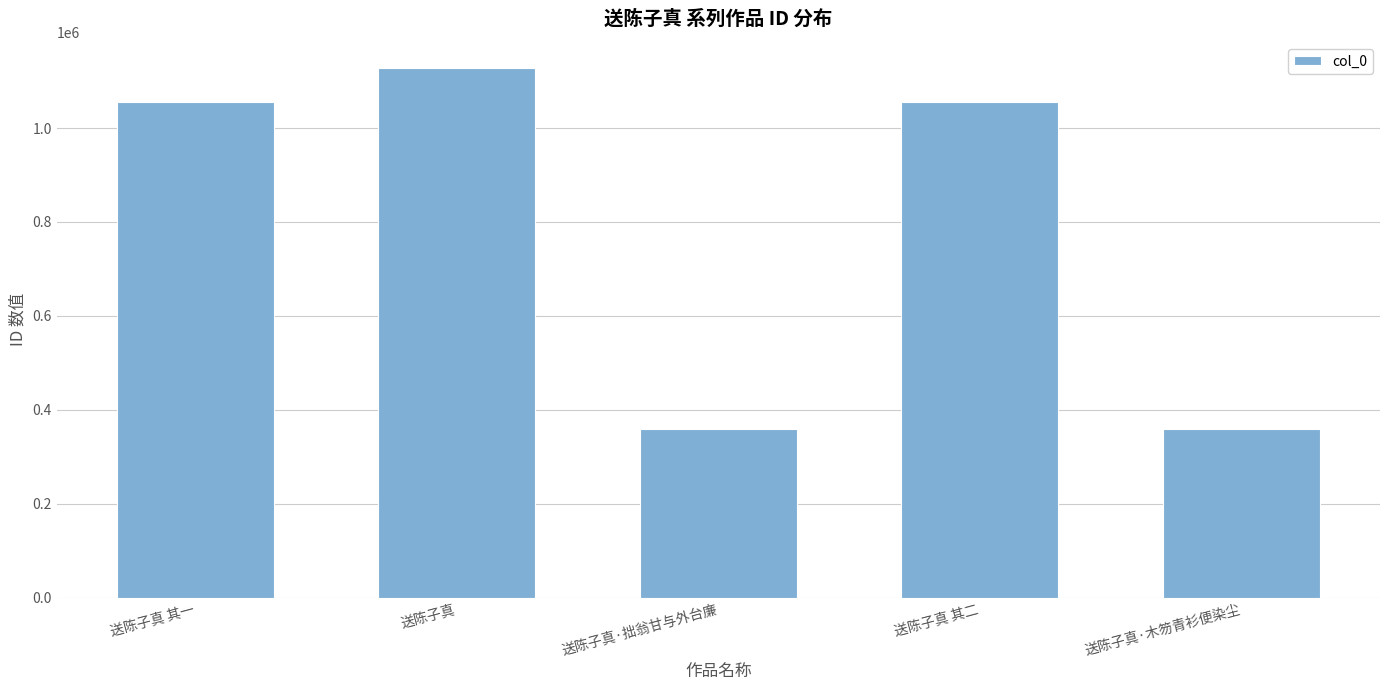

What is the value of the 4th bar from the left?

1054890